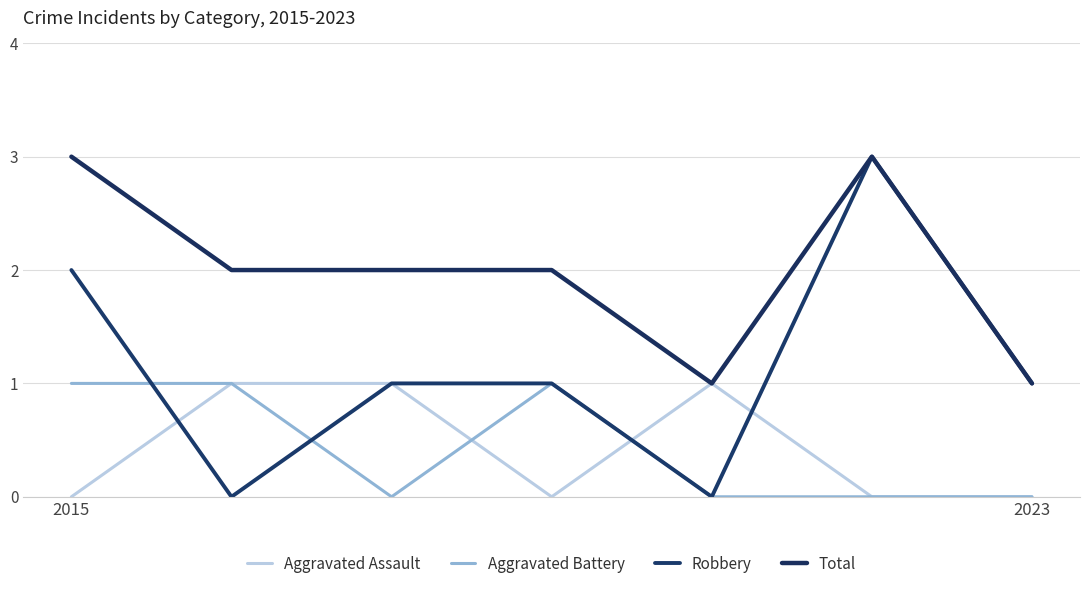

How many lines are shown in the chart?

4